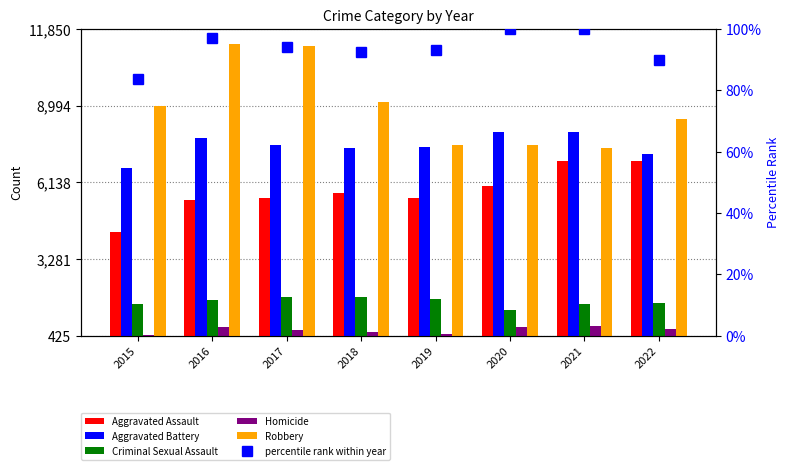

At which label is Aggravated Battery closest to 7345?

2018